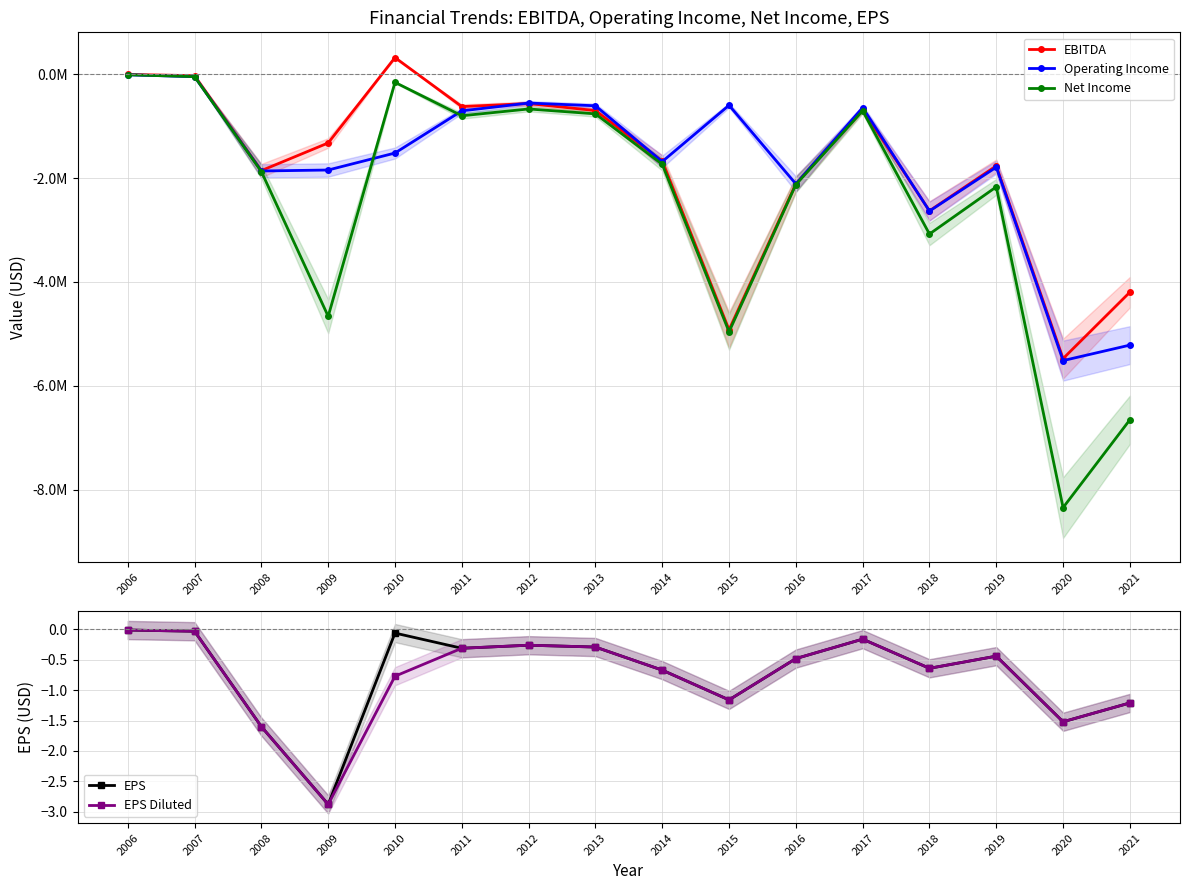

What is the difference between the second highest and minimum values in the EPS Diluted series?

2.9